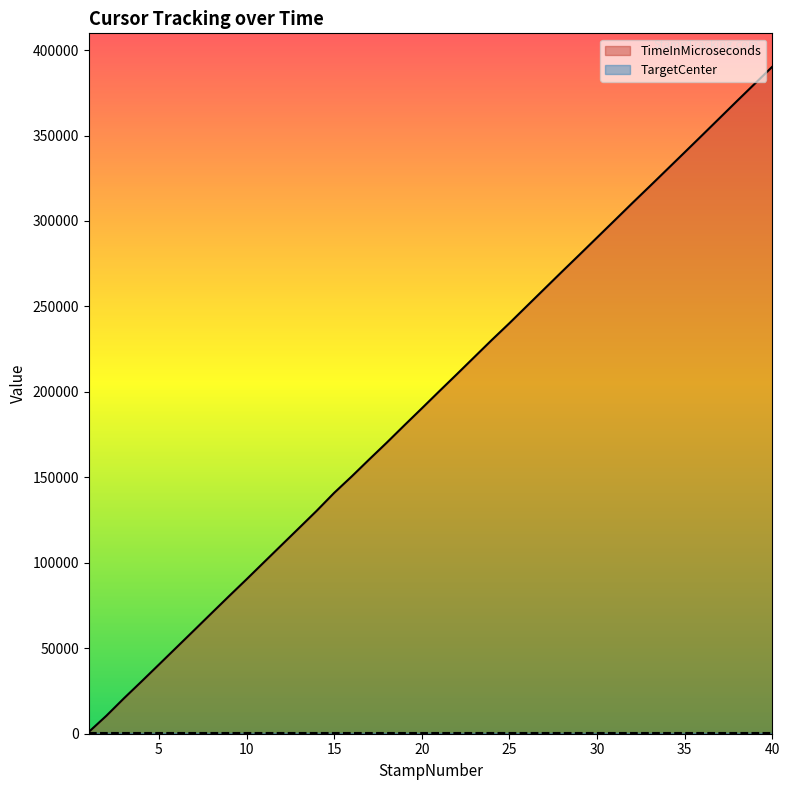

Which label corresponds to the smallest value in the chart?

1